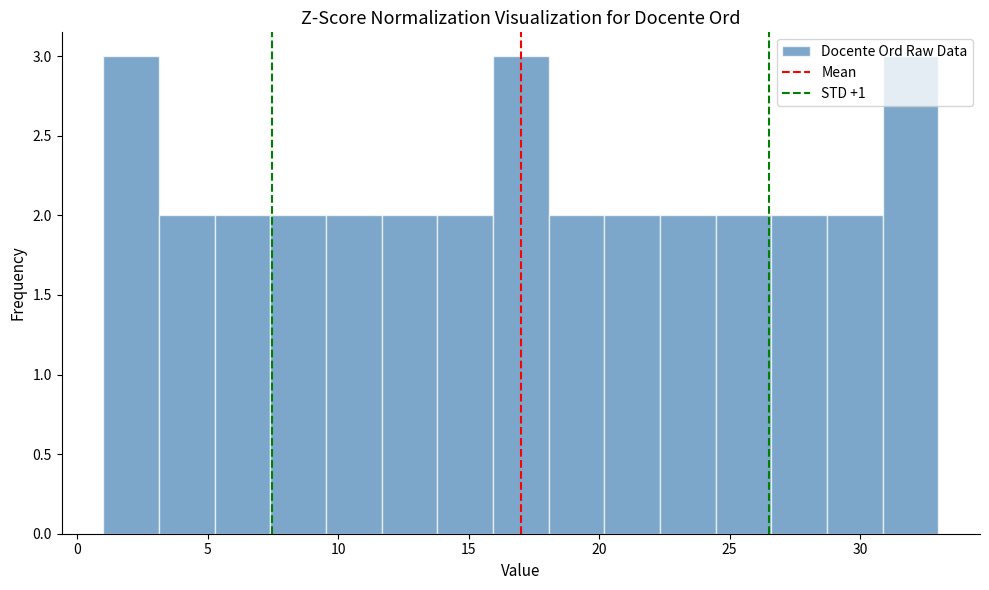

Reading left to right, transcribe this chart: for each bar, give the range it covers on the x-axis and its height. Neither the bar edges nor the heights are printed on the chart, so give them approximately, as read against the axes.

1.0 to 3.0: 3
3.0 to 5.5: 2
5.5 to 7.5: 2
7.5 to 9.5: 2
9.5 to 11.5: 2
11.5 to 14.0: 2
14.0 to 16.0: 2
16.0 to 18.0: 3
18.0 to 20.0: 2
20.0 to 22.5: 2
22.5 to 24.5: 2
24.5 to 26.5: 2
26.5 to 28.5: 2
28.5 to 31.0: 2
31.0 to 33.0: 3